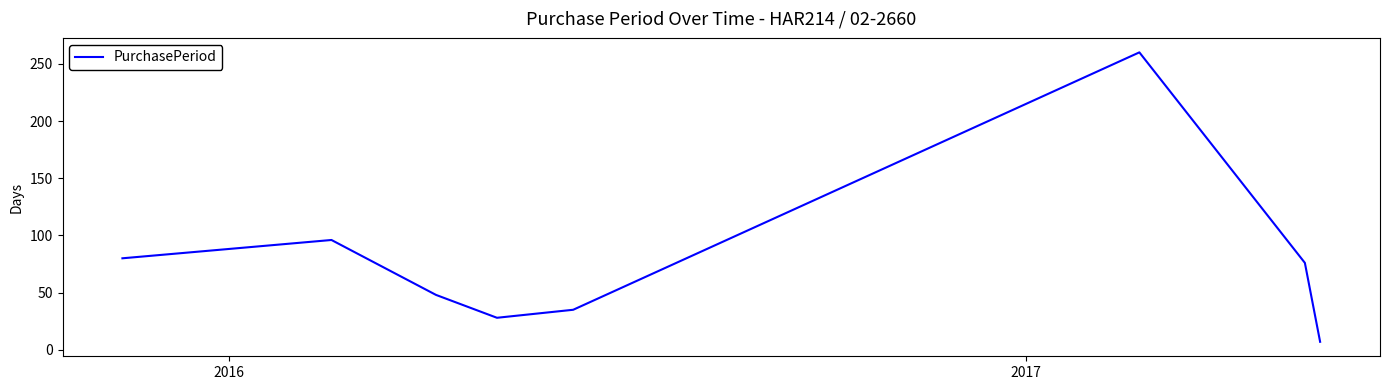

What is the difference between the maximum and minimum values?

253